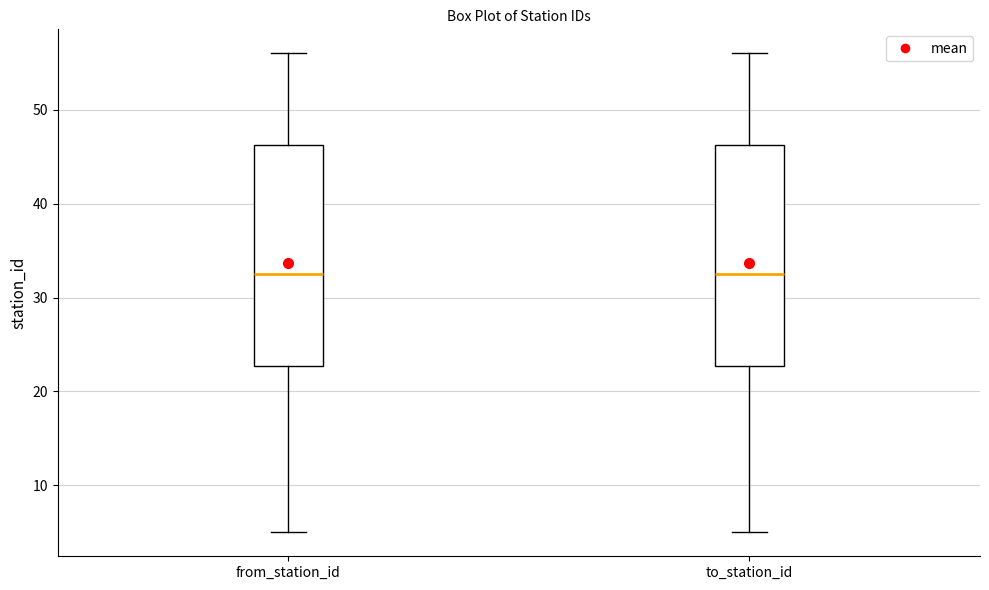

Reading left to right, transcribe this box plot: for each box, give where its median line is, the range the box spans, and where its two whiskers end, as read against the y-axis. The values are not printed on the chart, so give them approximately, as read against the axis.

from_station_id: median 33, box 23 to 46, whiskers 5 to 56
to_station_id: median 33, box 23 to 46, whiskers 5 to 56